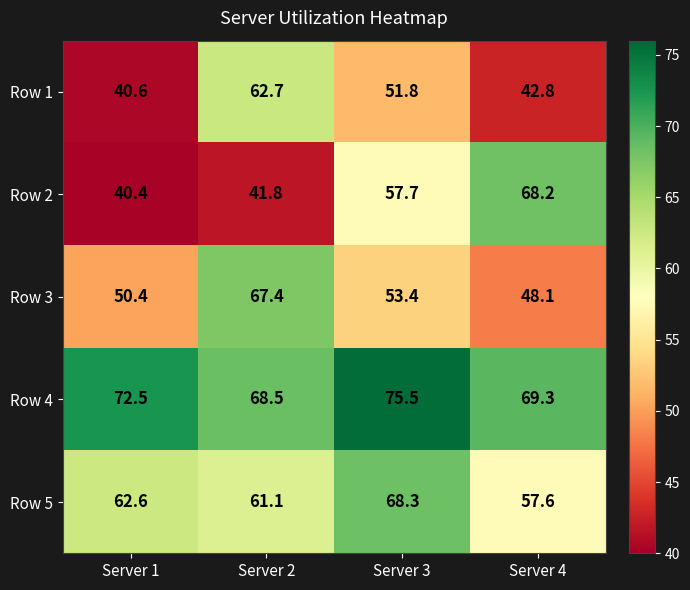

Between Server 1 and Server 2, which series saw the biggest shift?

Row 1